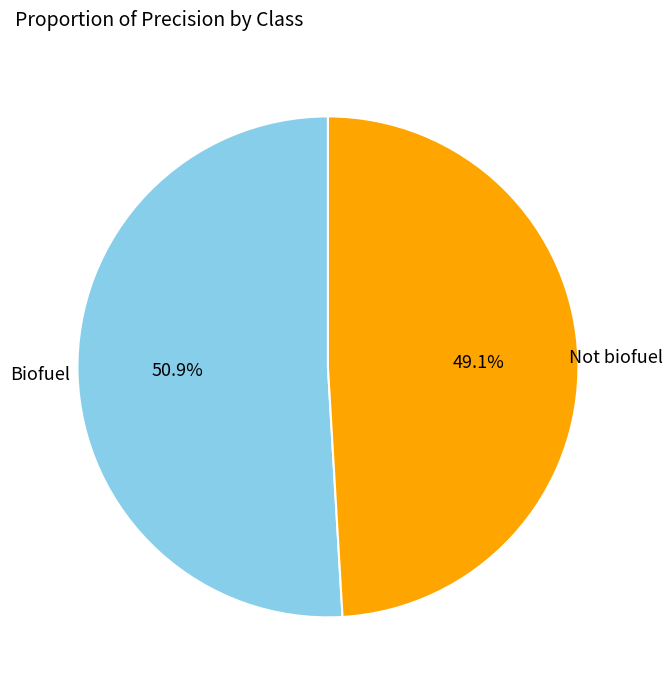

Which slice is the largest?

Biofuel